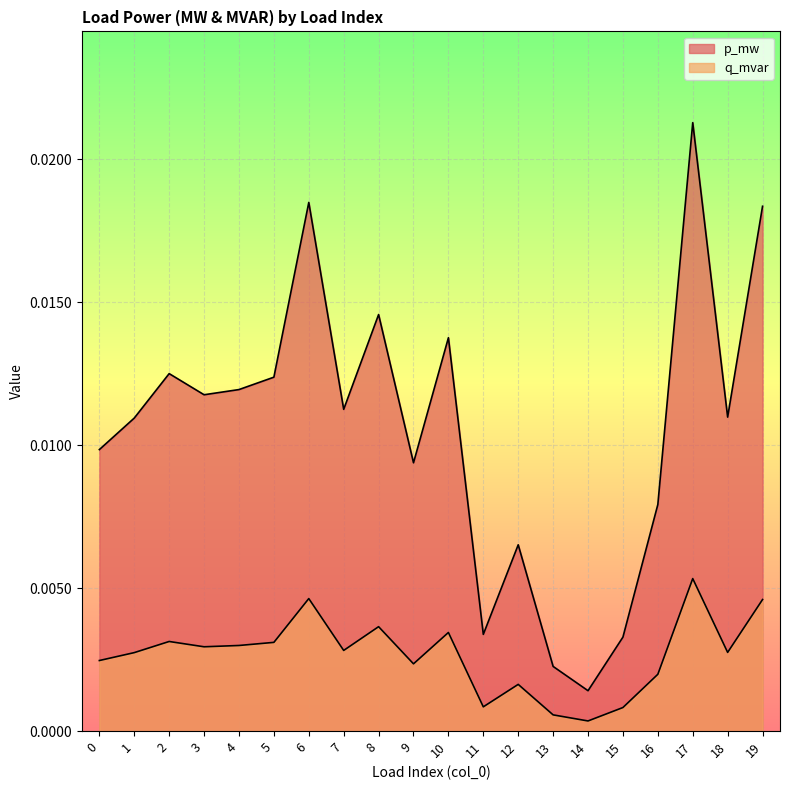

In p_mw, how many points are higher than both neighbors (excluding endpoints)?

6